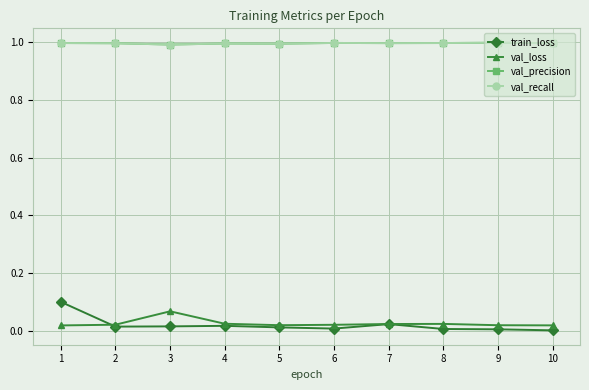

Does the chart have visible grid lines?

Yes